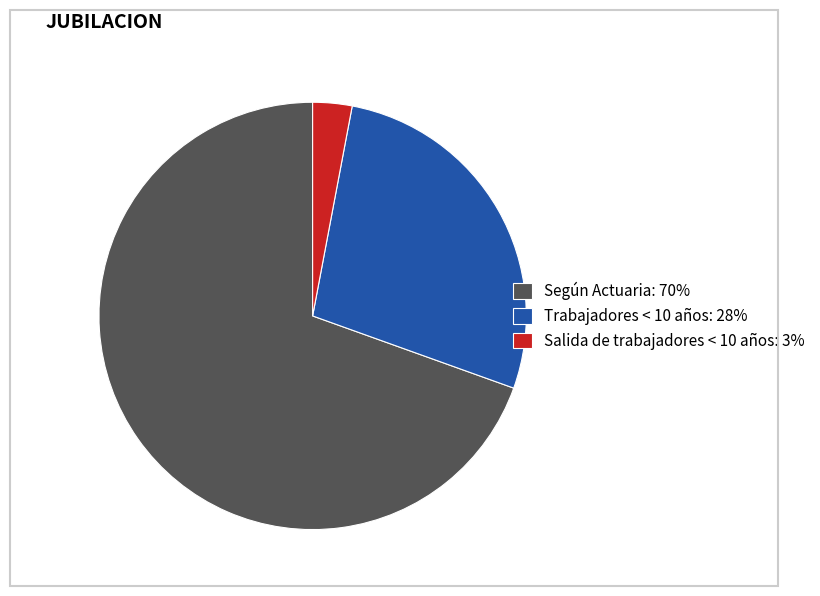

The Trabajadores < 10 años slice represents 22% of the pie. True or false?

False